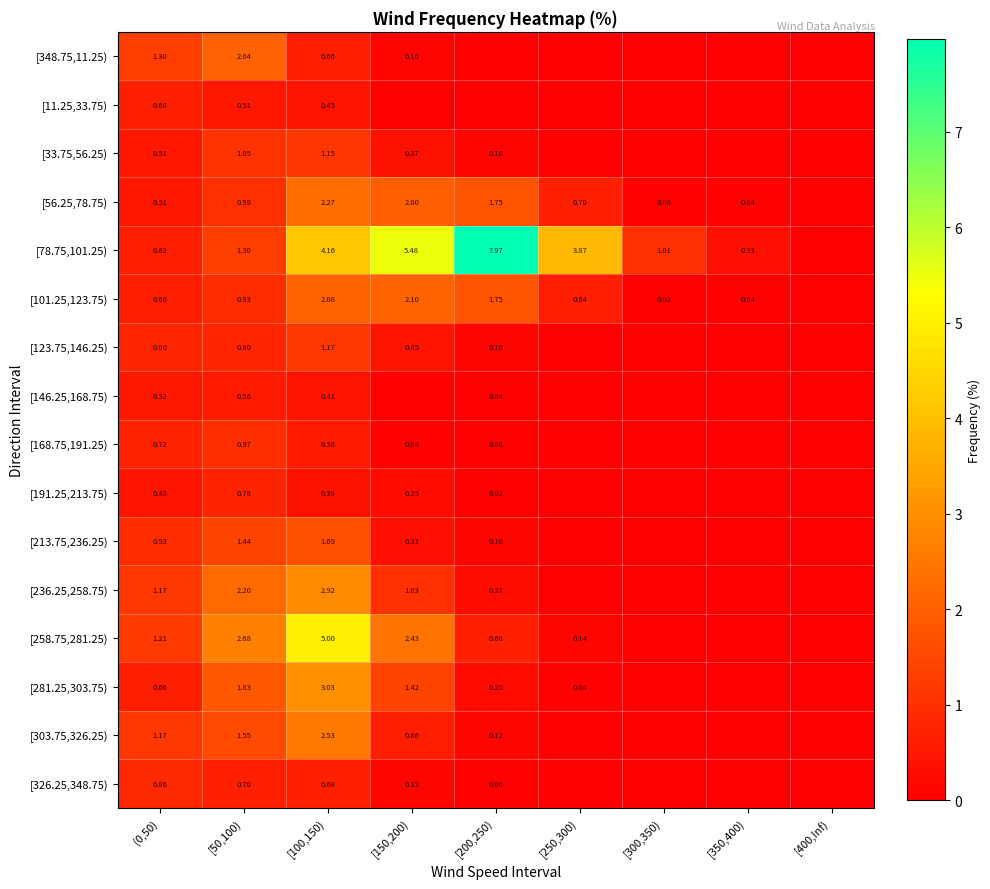

How many distinct data groups are displayed?

16